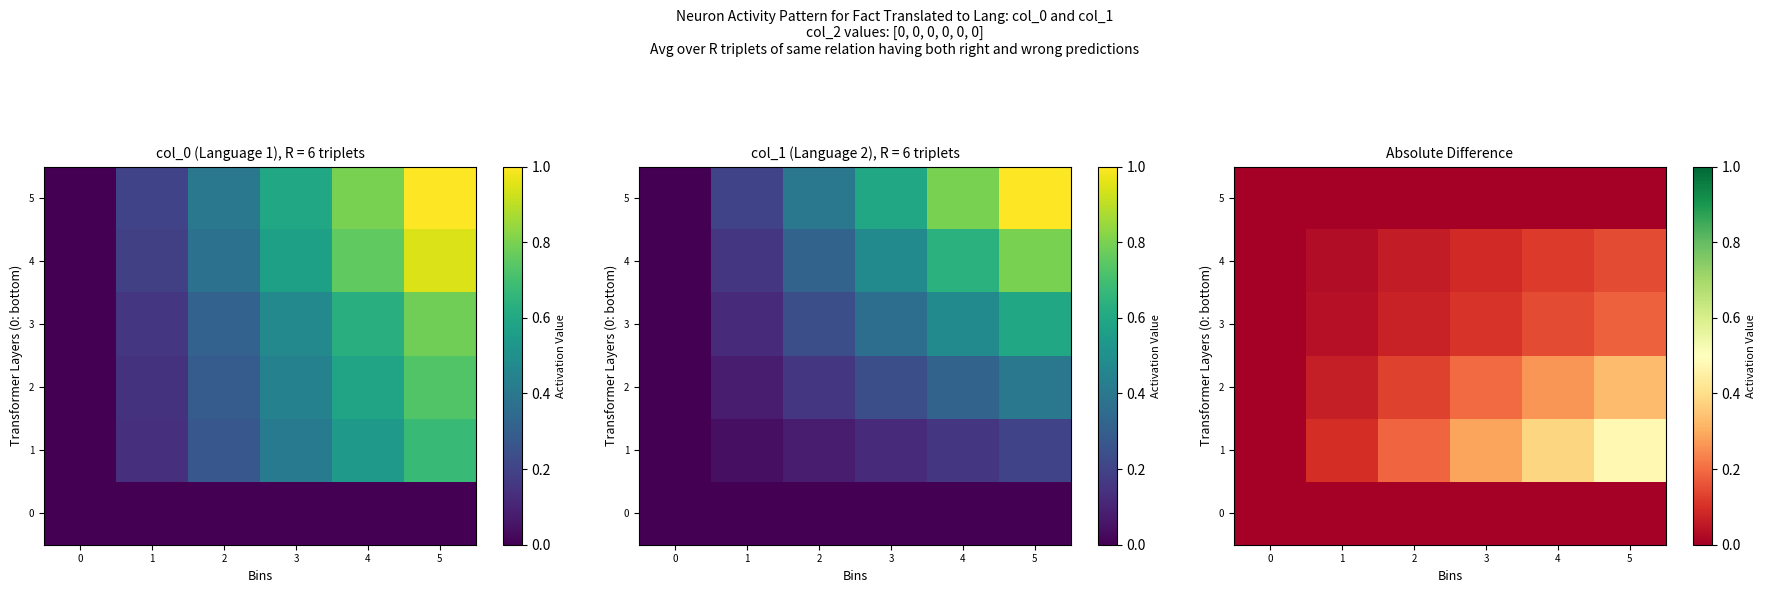

What is the maximum value for 4?

0.1